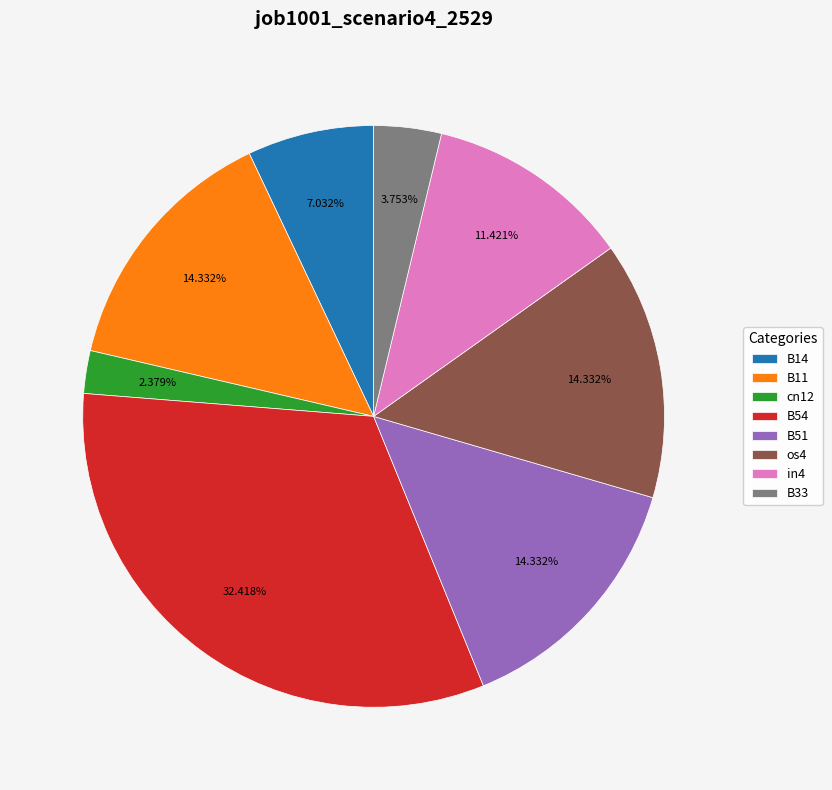

How many slices are in this pie chart?

8